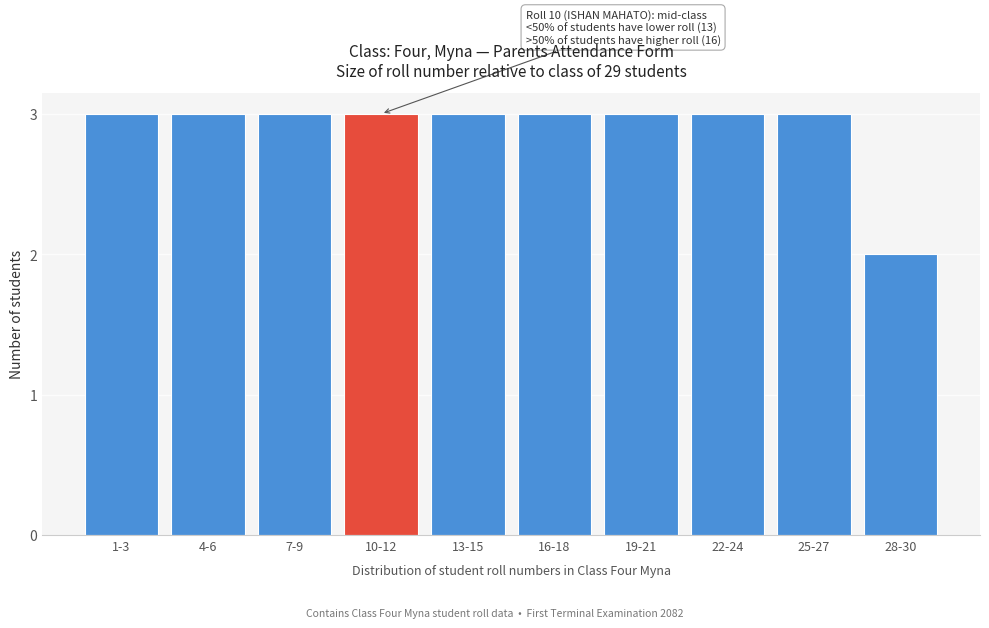

Reading left to right, extract all data points from this chart.

1-3=3	4-6=3	7-9=3	10-12=3	13-15=3	16-18=3	19-21=3	22-24=3	25-27=3	28-30=2